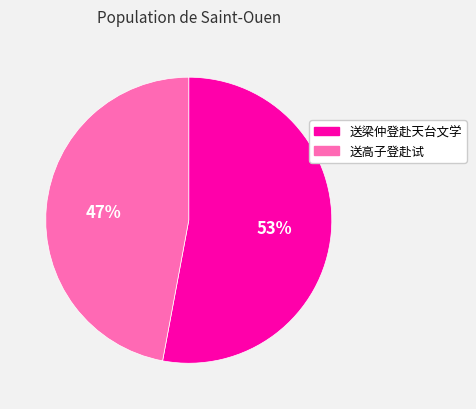

What is the smallest slice in the pie chart?

送高子登赴试